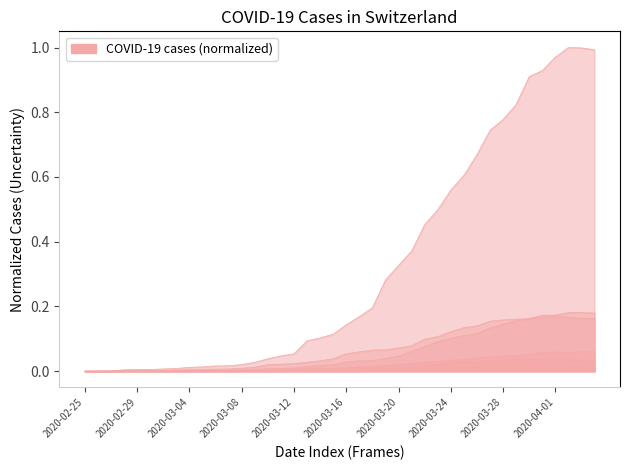

What is the maximum value shown in the chart?

1.0